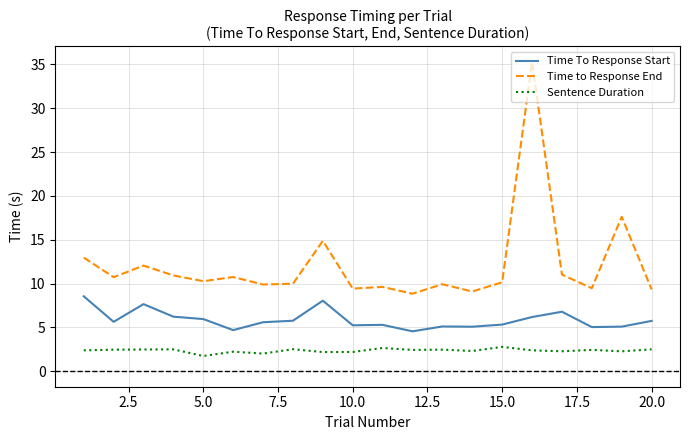

Which series has the largest total across all categories?

Time to Response End